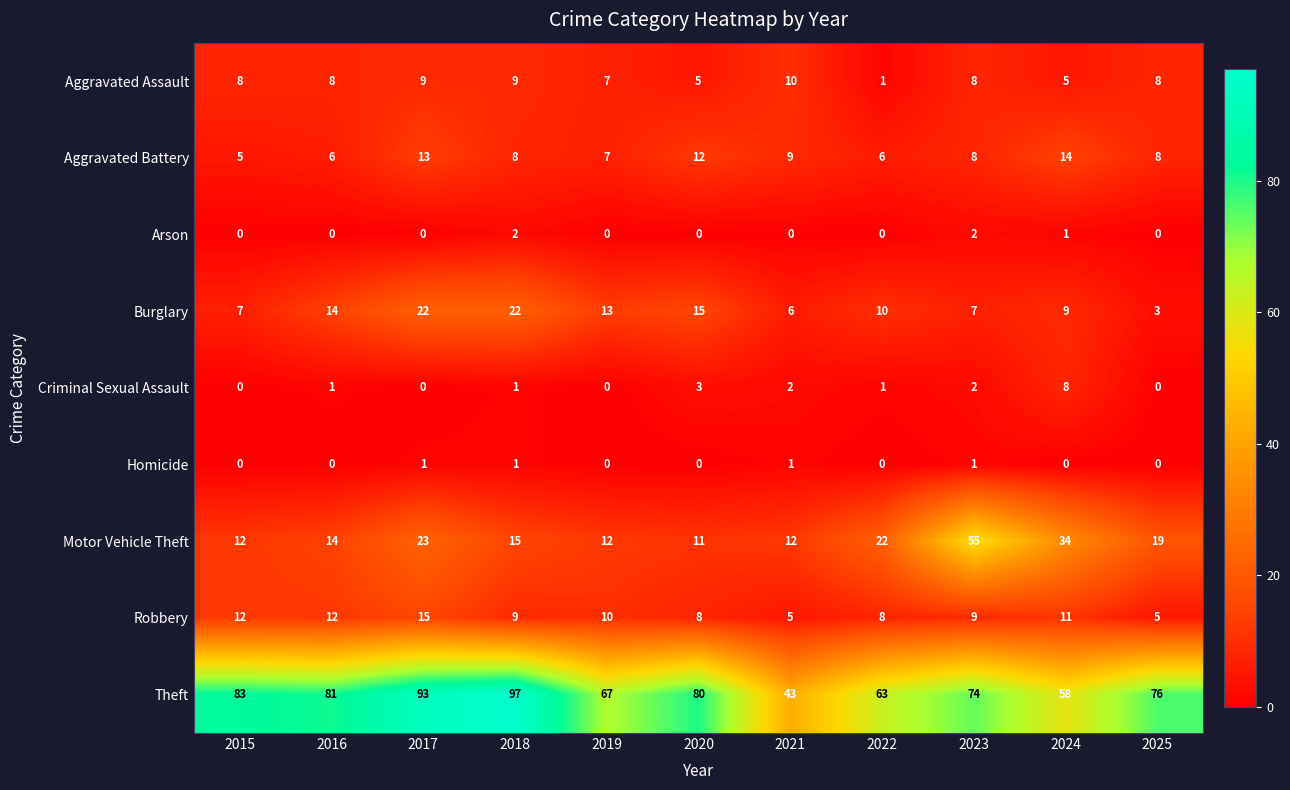

How many Robbery values are between 8 and 12?

8